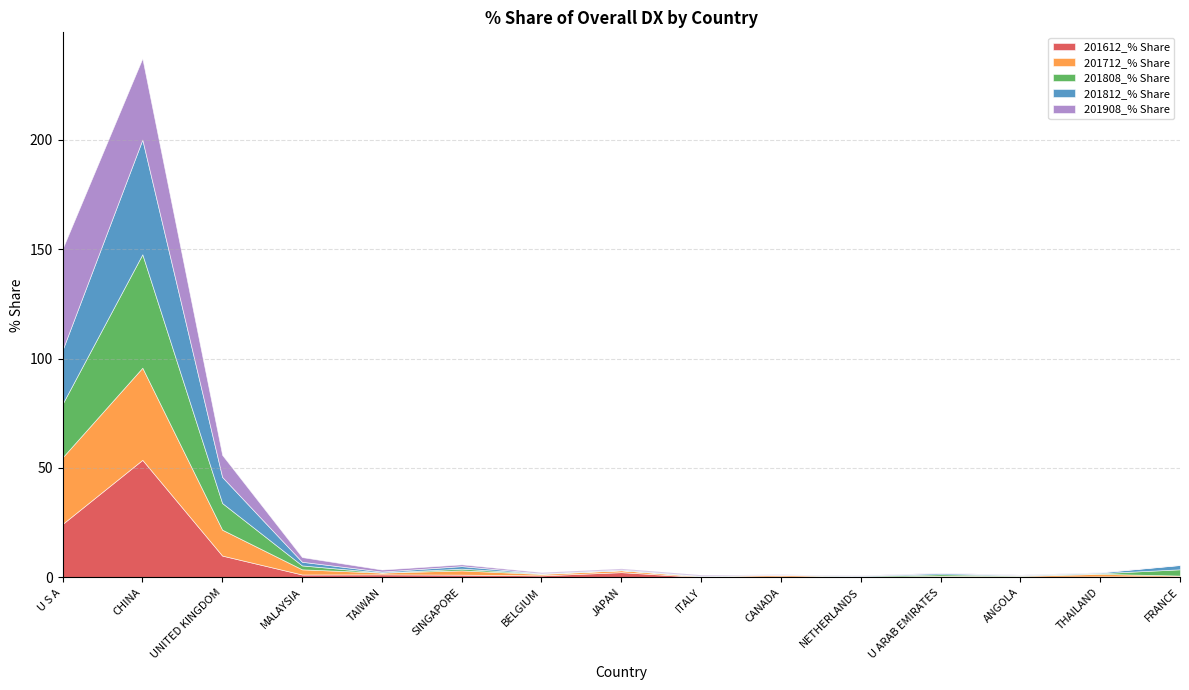

Reading left to right, transcribe all the data shown in this chart.

201612_% Share: 24.5	53.7	10.0	1.4	1.4	1.3	0.9	2.4	0.2	0.5	0.0	0.3	0.3	0.5	0.5
201712_% Share: 30.4	42.1	11.8	2.4	0.8	1.9	0.6	0.9	0.3	0.7	0.3	0.4	0.4	1.2	0.4
201808_% Share: 24.5	51.8	12.2	1.8	0.0	0.8	0.2	0.0	0.2	0.0	0.3	0.7	0.2	0.3	2.9
201812_% Share: 24.6	52.4	11.9	1.7	0.4	1.2	0.1	0.4	0.1	0.0	0.2	0.6	0.2	0.4	2.0
201908_% Share: 46.3	37.1	10.1	2.1	0.9	0.8	0.5	0.5	0.4	0.2	0.2	0.2	0.2	0.1	0.1